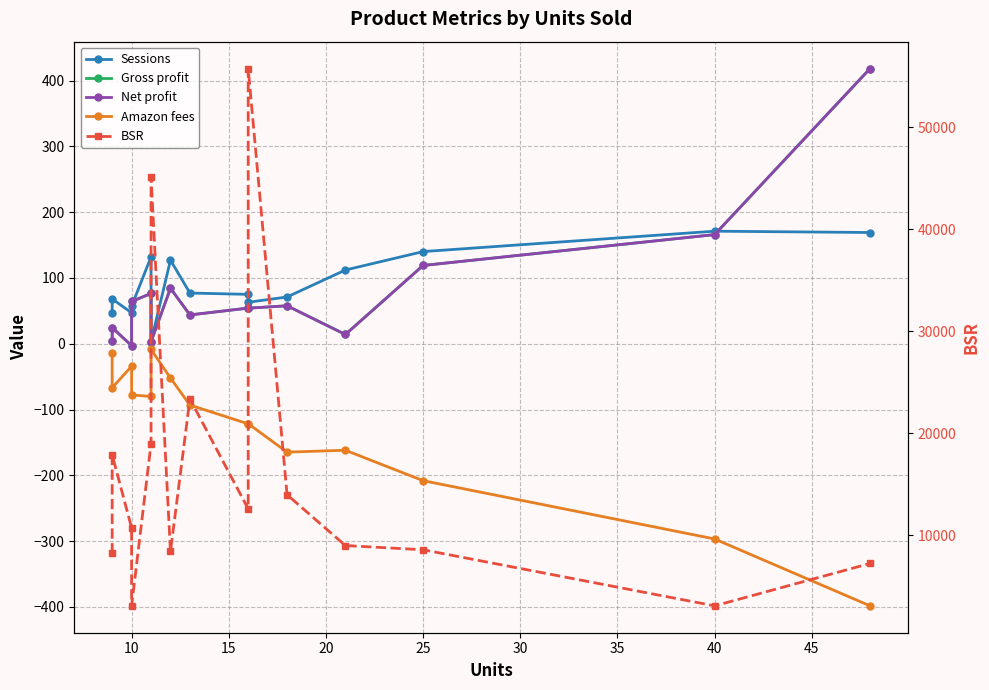

True or false: BSR and Amazon fees intersect in this chart.

False